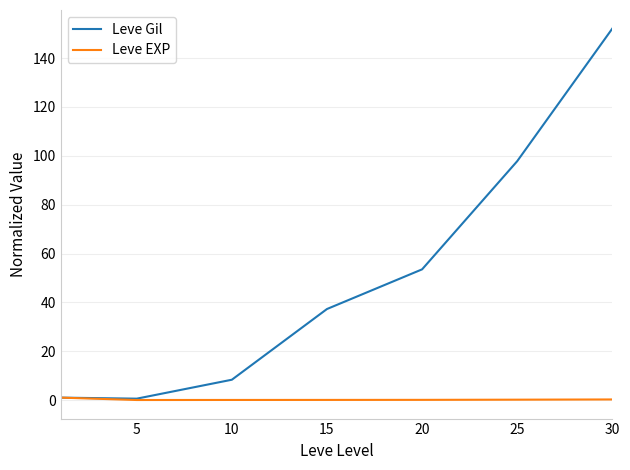

In Leve Gil, how many points are lower than both neighbors (excluding endpoints)?

1